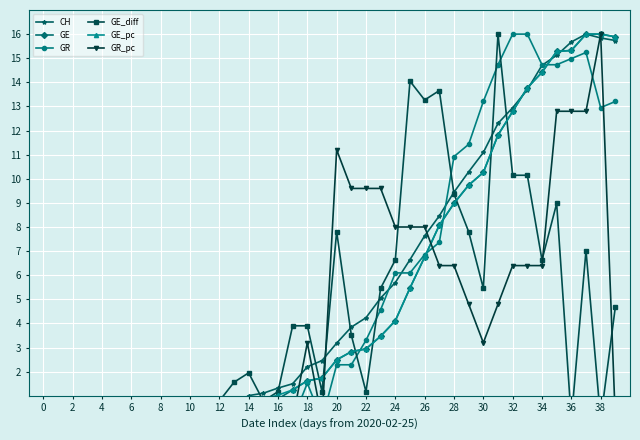

Reading left to right, what are all the values shown in this chart?

CH: 0.0	0.0	0.0	0.1	0.1	0.1	0.2	0.2	0.3	0.3	0.4	0.4	0.5	0.6	1.0	1.1	1.3	1.5	2.2	2.5	3.2	3.8	4.2	5.1	5.7	6.6	7.6	8.5	9.4	10.3	11.1	12.3	12.9	13.7	14.7	15.1	15.7	16.0	15.8	15.7
GE: 0.0	0.0	0.0	0.1	0.1	0.1	0.1	0.2	0.2	0.2	0.3	0.3	0.3	0.5	0.7	0.8	0.9	1.2	1.6	1.7	2.5	2.8	2.9	3.5	4.1	5.5	6.8	8.1	9.0	9.7	10.3	11.8	12.8	13.8	14.4	15.3	15.3	16.0	16.0	15.9
GR: 0.0	0.0	0.0	0.0	0.0	0.0	0.0	0.0	0.0	0.0	0.0	0.0	0.0	0.0	0.0	0.0	0.0	0.0	1.5	0.0	2.3	2.3	3.3	4.6	6.1	6.1	6.9	7.4	10.9	11.4	13.2	14.7	16.0	16.0	14.7	14.7	15.0	15.2	13.0	13.2
GE_diff: 0.0	0.4	0.0	0.4	0.4	0.0	0.0	0.4	0.0	0.4	0.8	0.0	0.8	1.6	2.0	0.8	1.2	3.9	3.9	1.2	7.8	3.5	1.2	5.5	6.6	14.0	13.3	13.7	9.4	7.8	5.5	16.0	10.1	10.1	6.6	9.0	0.0	7.0	0.0	4.7
GE_pc: 0.0	0.0	0.3	0.1	0.1	0.1	0.2	0.2	0.2	0.3	0.3	0.3	0.5	0.7	0.8	0.9	1.0	1.2	1.6	1.7	2.5	2.8	2.9	3.5	4.1	5.5	6.8	8.1	9.0	9.7	10.3	11.8	12.8	13.8	14.4	15.3	15.3	16.0	16.0	15.9
GR_pc: 0.0	0.0	0.0	0.0	0.0	0.0	0.0	0.0	0.0	0.0	0.0	0.0	0.0	0.0	0.0	0.0	0.0	0.0	3.2	0.0	11.2	9.6	9.6	9.6	8.0	8.0	8.0	6.4	6.4	4.8	3.2	4.8	6.4	6.4	6.4	12.8	12.8	12.8	16.0	0.0